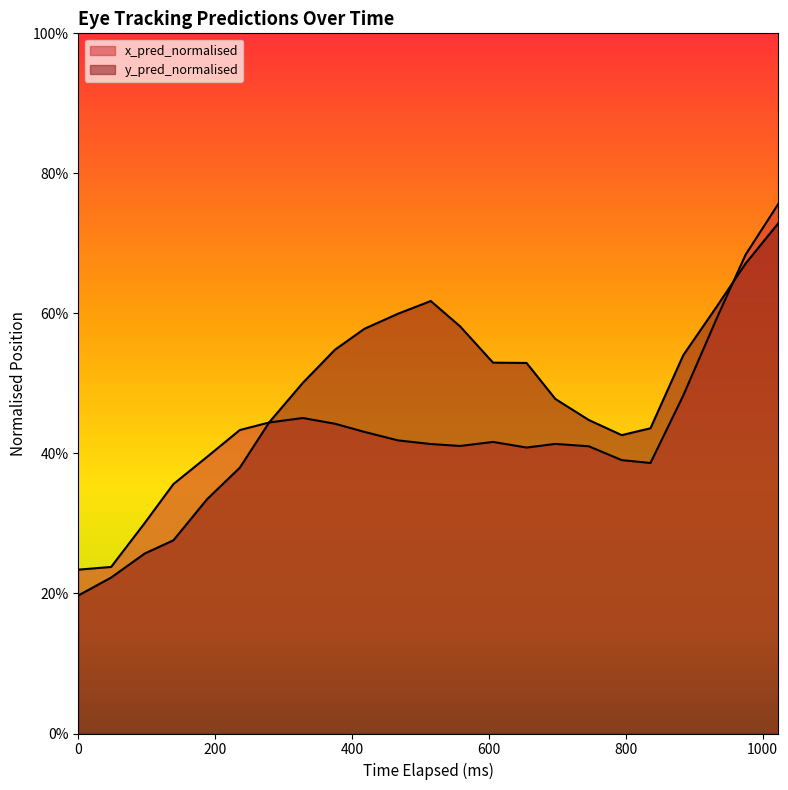

What is the difference between the second highest and minimum values in the y_pred_normalised series?

0.5